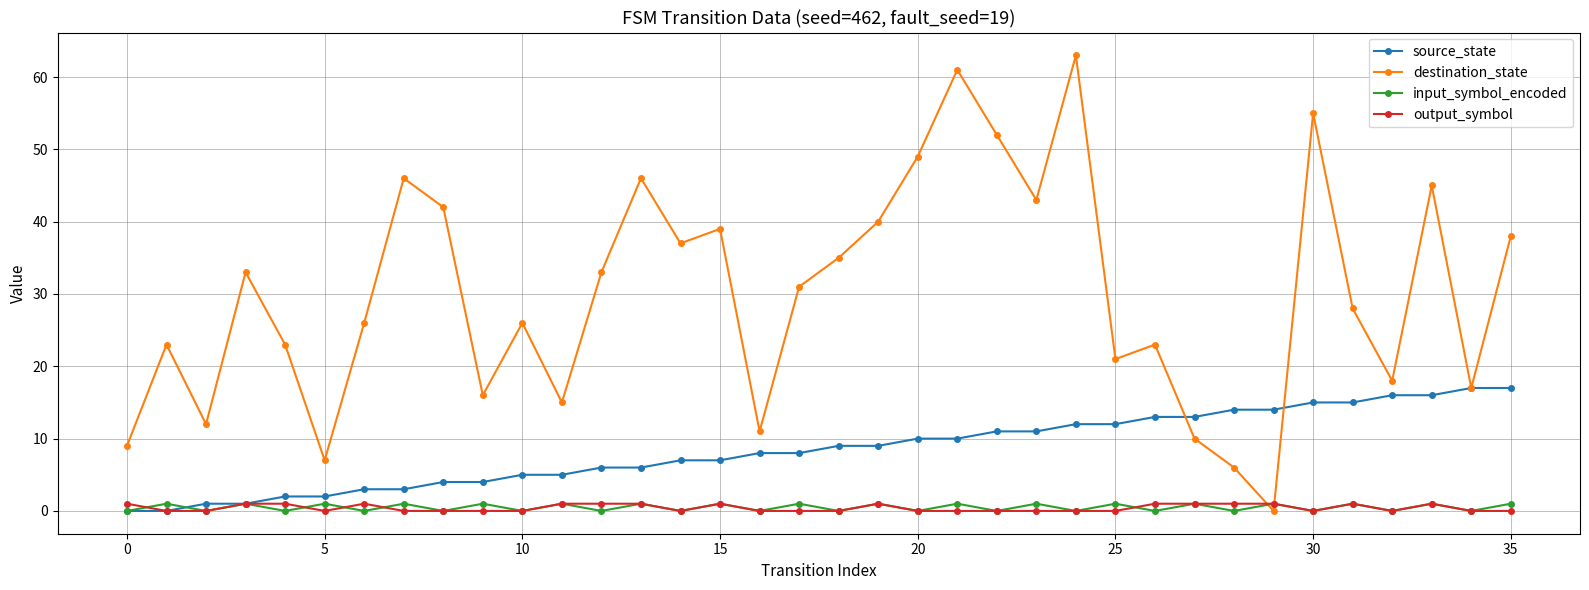

What is the greatest value displayed?

63